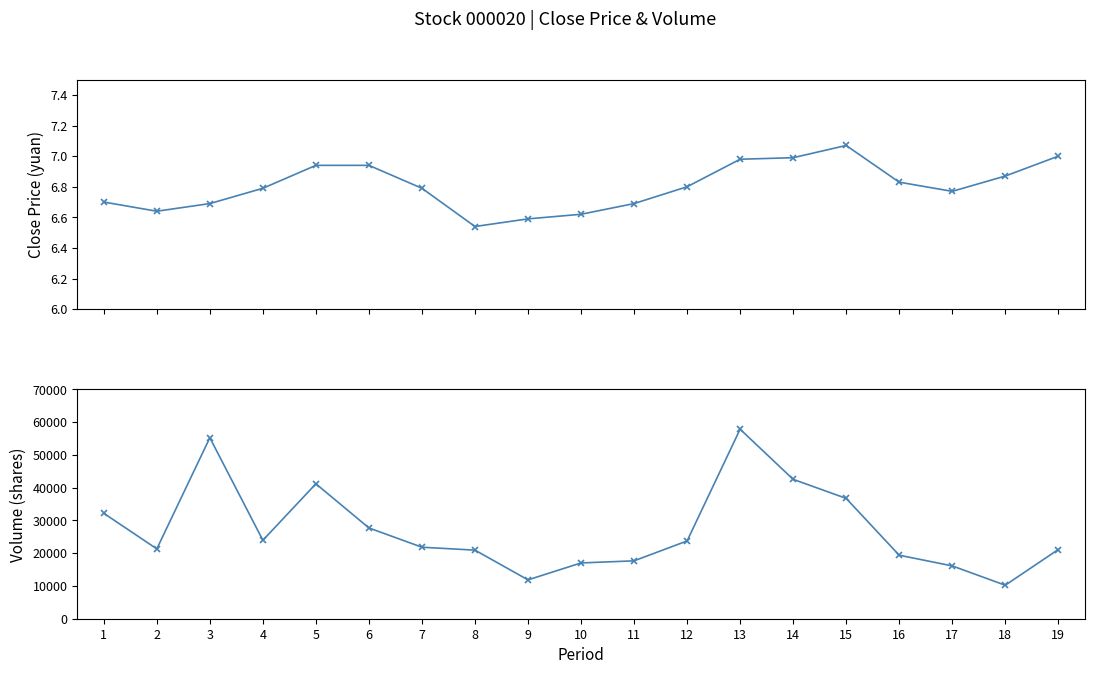

True or false: close has a value of 3.1 at 4.

False